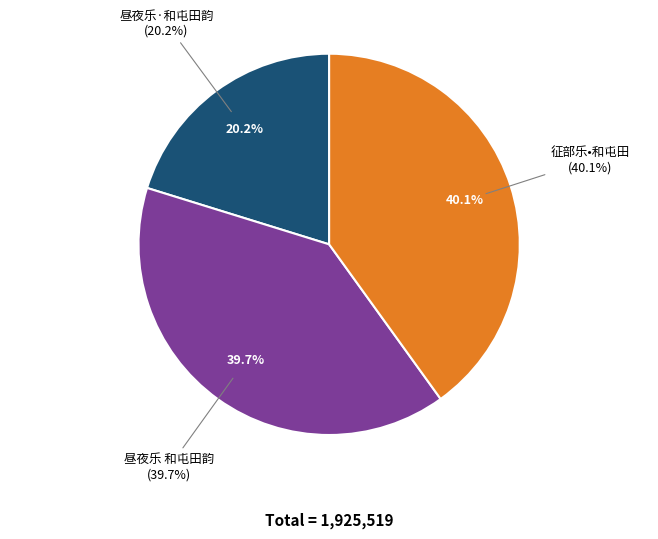

Does 昼夜乐·和屯田韵 represent more than half of the total?

No